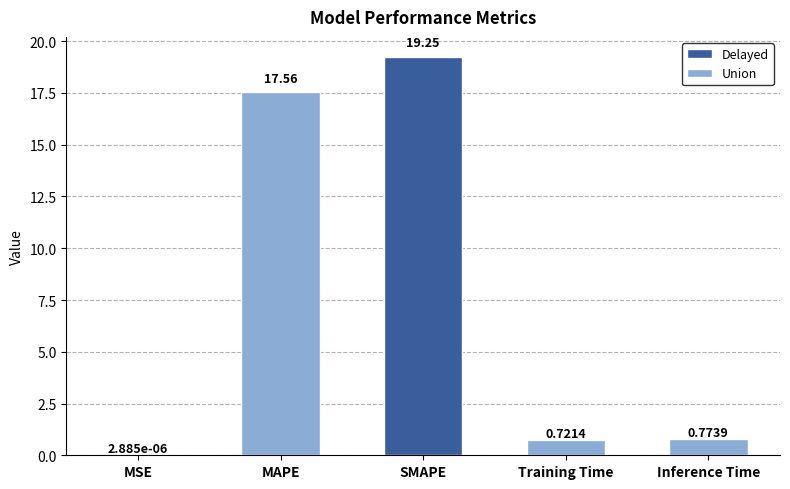

Are the bars horizontal?

No